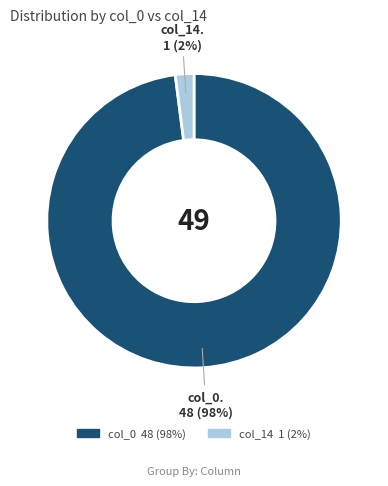

Count the number of slices in the pie.

2